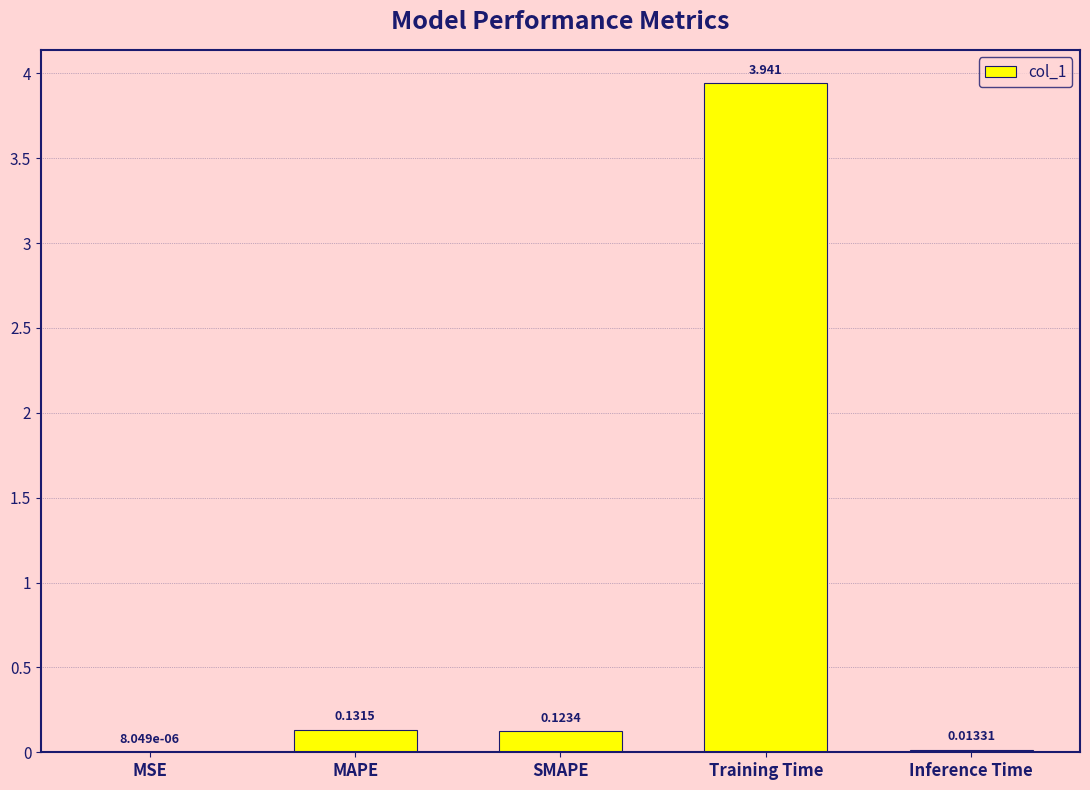

Which has a higher value, MAPE or SMAPE?

MAPE